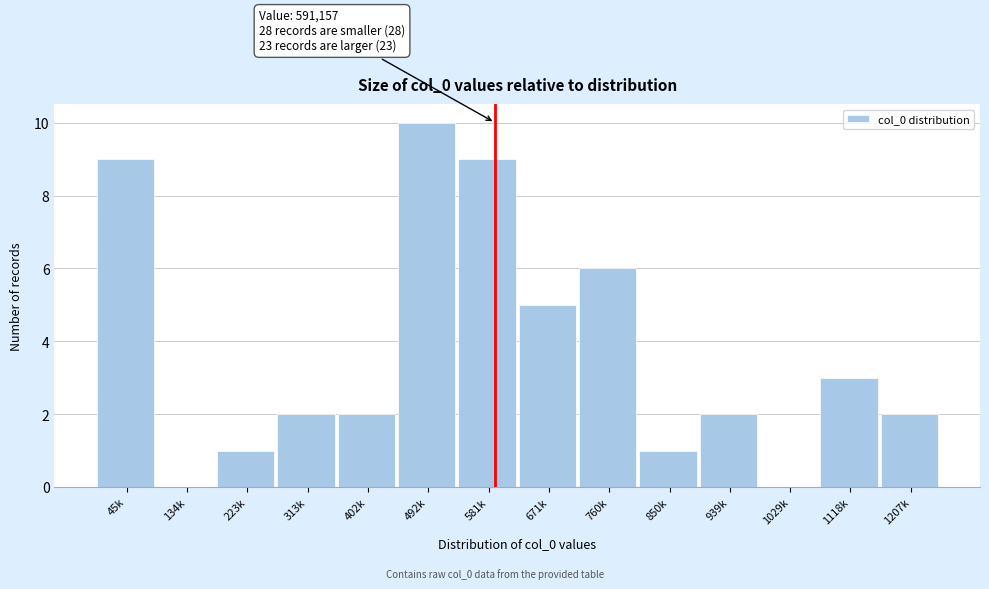

Reading right to left, what are all the values shown in this chart?

1207k=2	1118k=3	1029k=0	939k=2	850k=1	760k=6	671k=5	581k=9	492k=10	402k=2	313k=2	223k=1	134k=0	45k=9